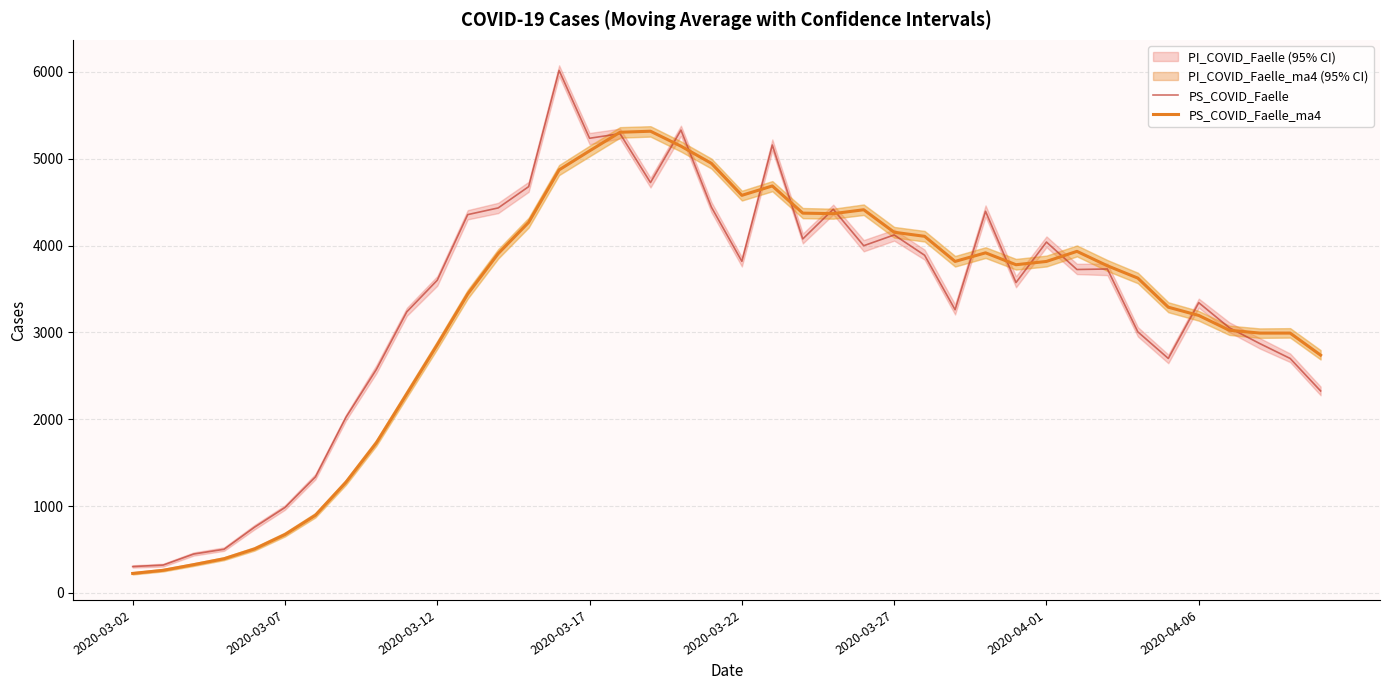

Which series has the largest total across all categories?

PS_COVID_Faelle